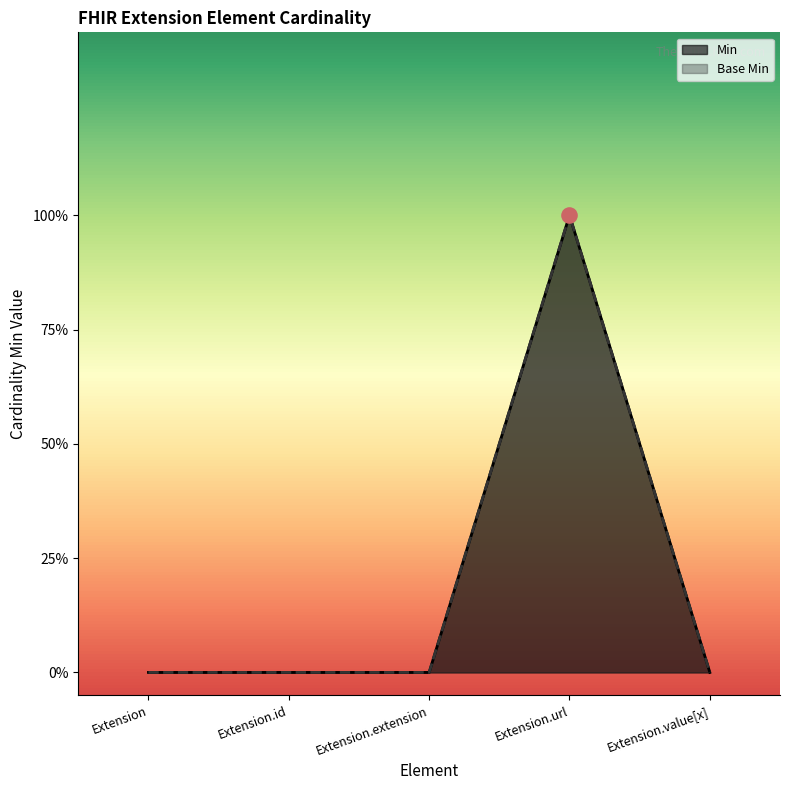

What are all the series names shown in the legend?

Min, Base Min